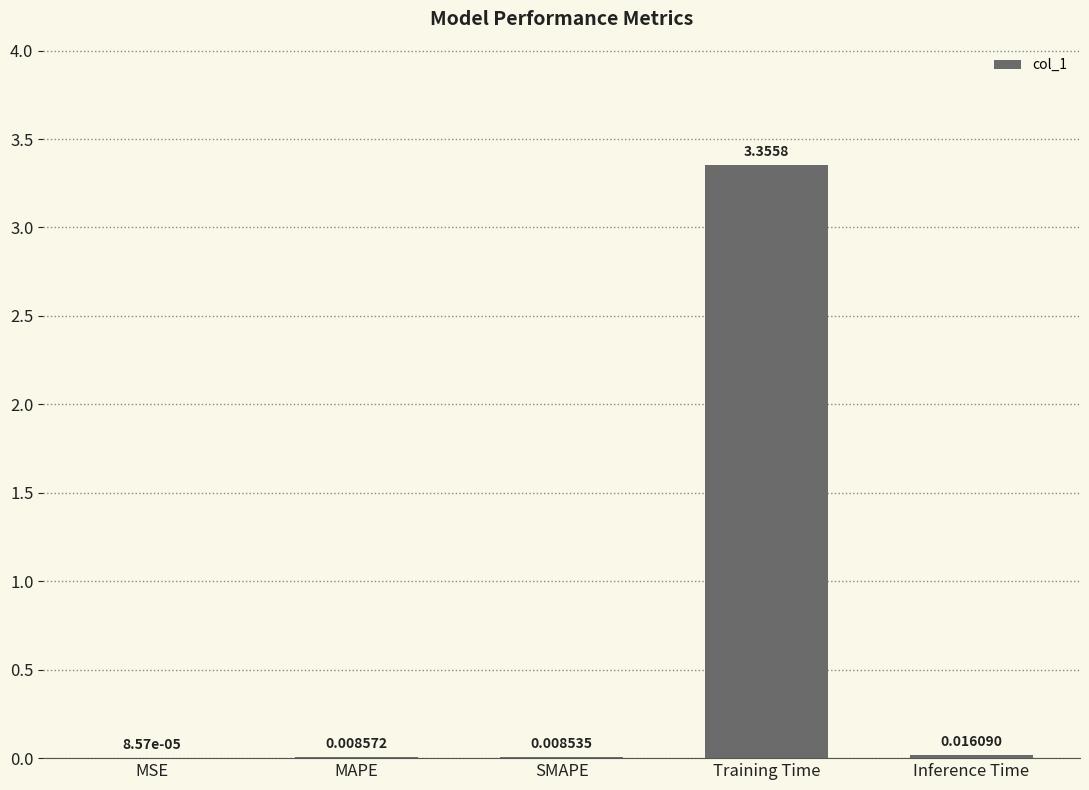

Which category has the highest value across all series?

Training Time